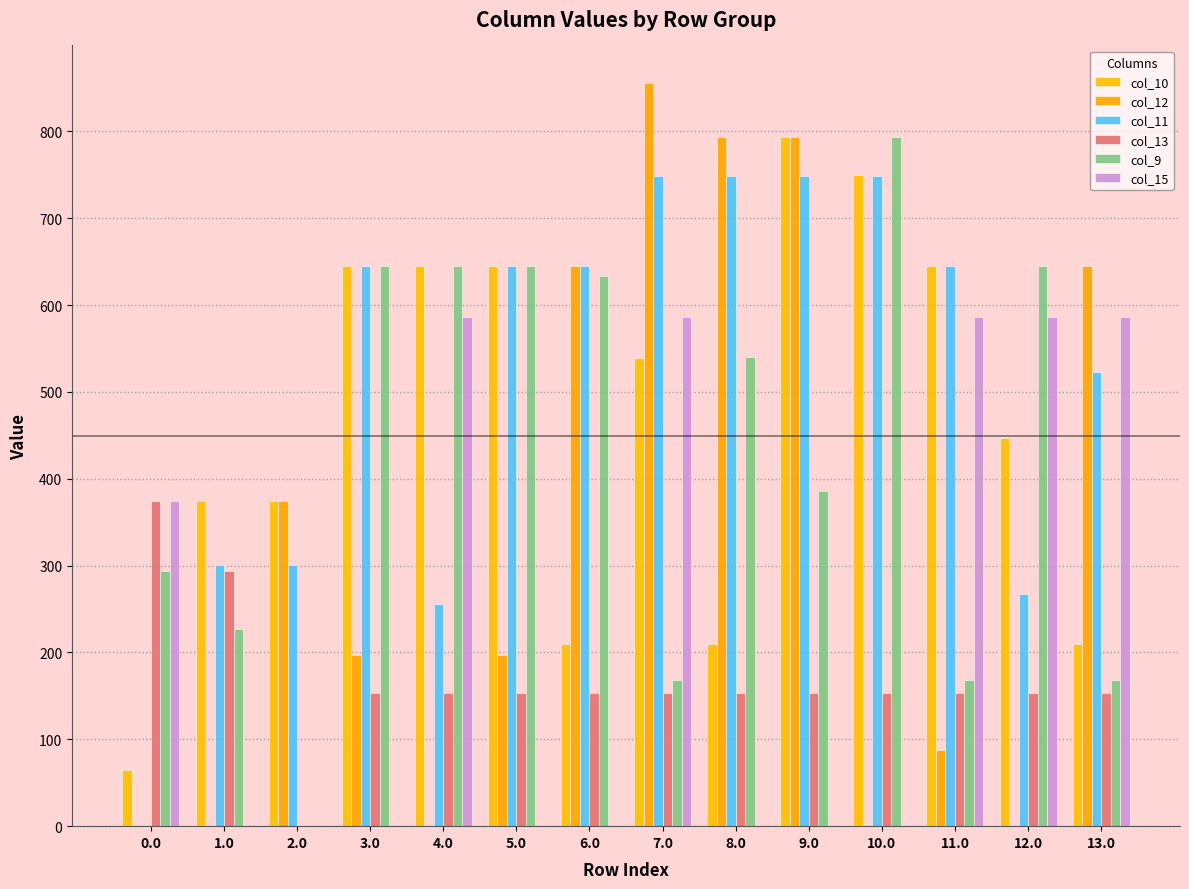

What is the sum of all col_15 values?

3305.5